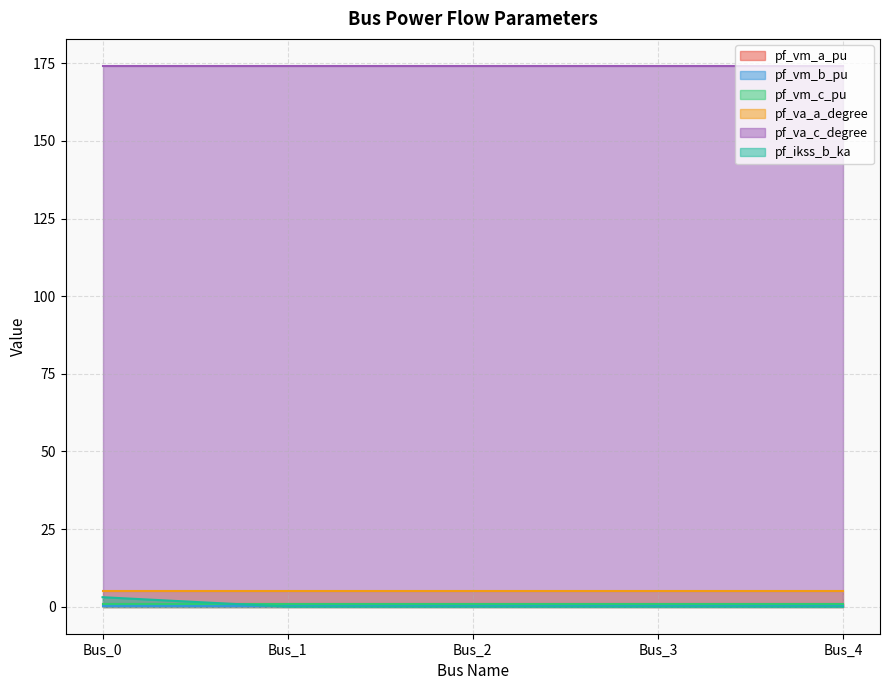

Reading left to right, what are all the values shown in this chart?

pf_vm_a_pu: Bus_0=0.9	Bus_1=0.9	Bus_2=0.9	Bus_3=0.9	Bus_4=0.9
pf_vm_b_pu: Bus_0=0.2	Bus_1=0.2	Bus_2=0.2	Bus_3=0.2	Bus_4=0.2
pf_vm_c_pu: Bus_0=0.8	Bus_1=0.8	Bus_2=0.8	Bus_3=0.8	Bus_4=0.8
pf_va_a_degree: Bus_0=5.2	Bus_1=5.2	Bus_2=5.2	Bus_3=5.2	Bus_4=5.2
pf_va_c_degree: Bus_0=174.2	Bus_1=174.2	Bus_2=174.2	Bus_3=174.2	Bus_4=174.2
pf_ikss_b_ka: Bus_0=3.1	Bus_1=0.0	Bus_2=0.0	Bus_3=0.0	Bus_4=0.0